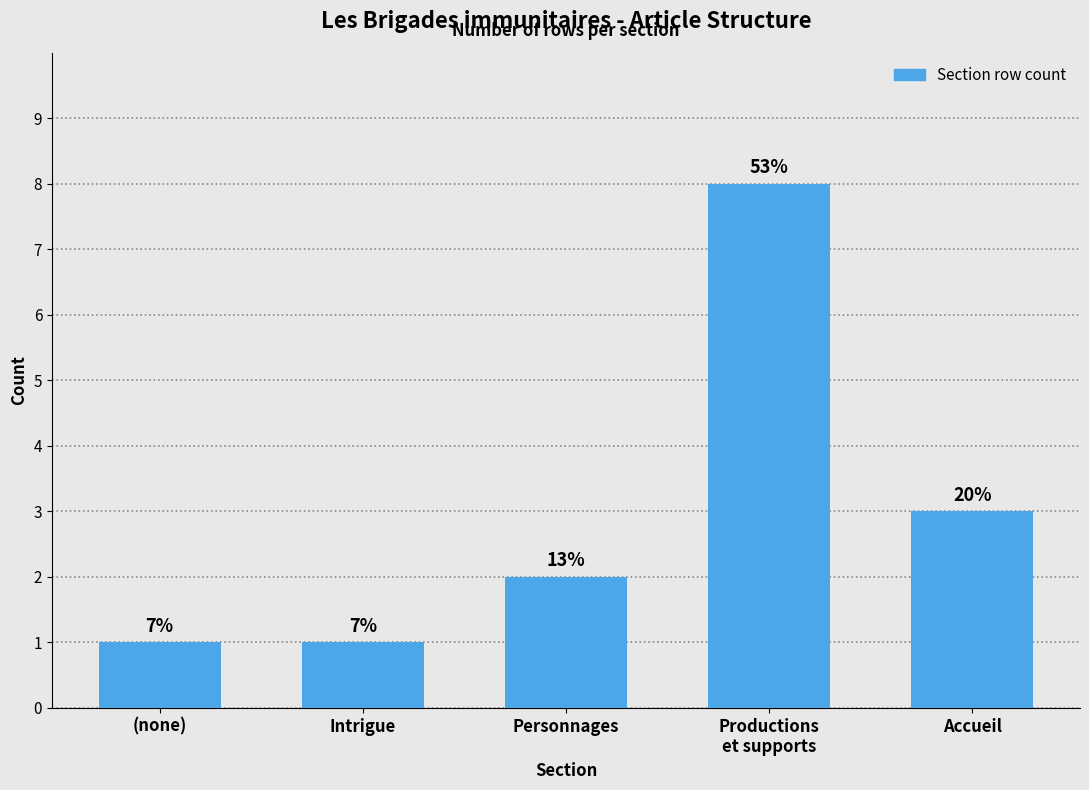

Are the bars horizontal?

No